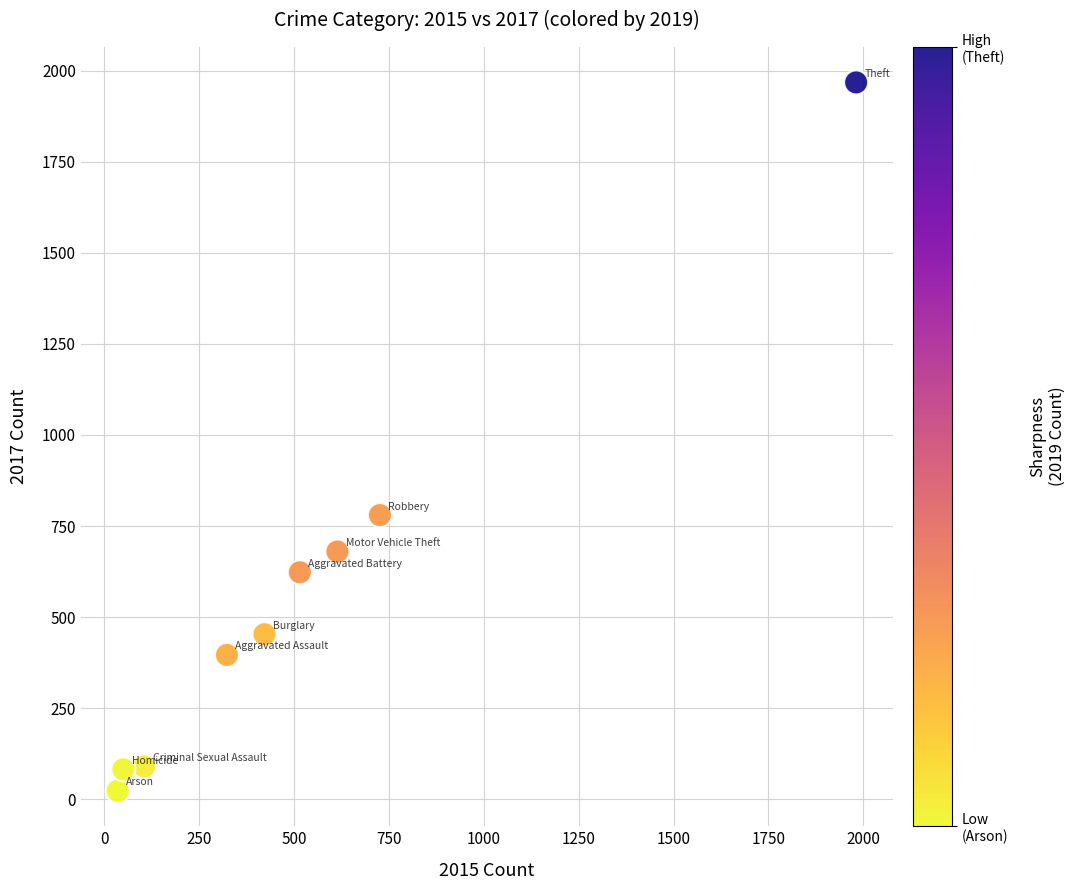

What Y value in the scatter plot is closest to 995?

780